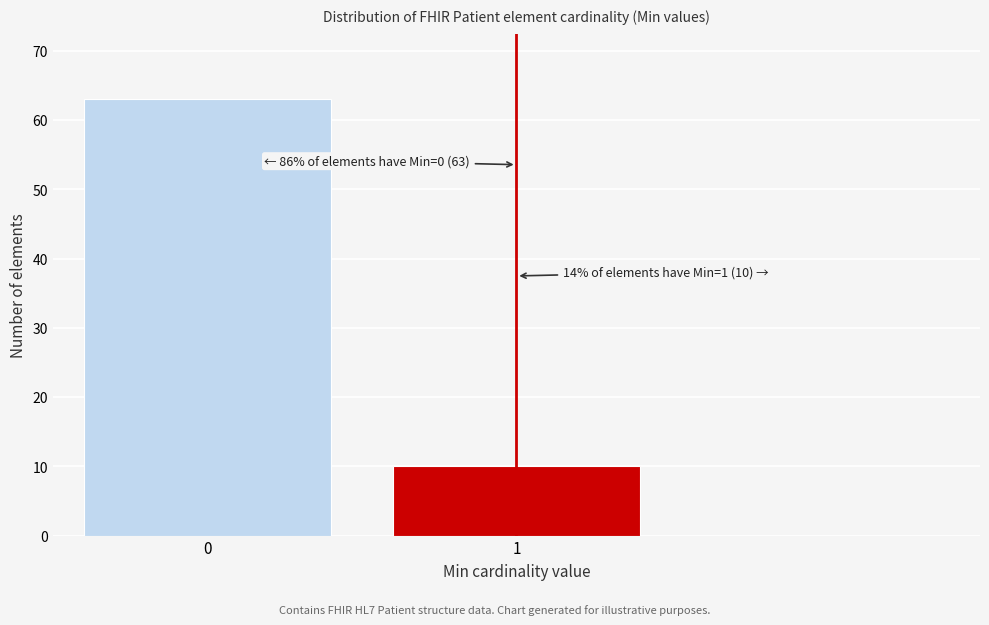

Reading right to left, transcribe all the data shown in this chart.

10	63